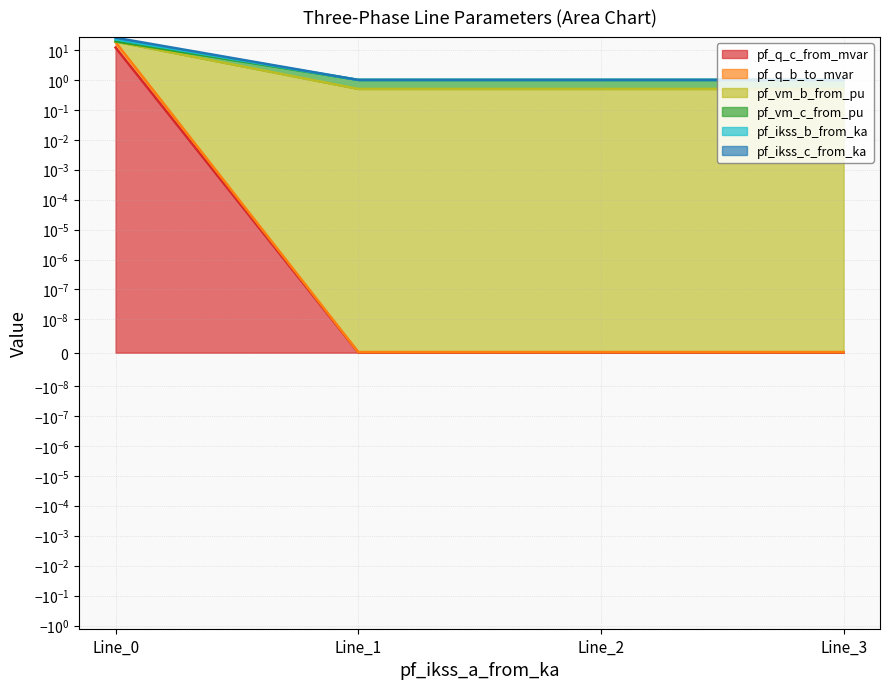

At which category is the sum across all series the highest?

Line_0